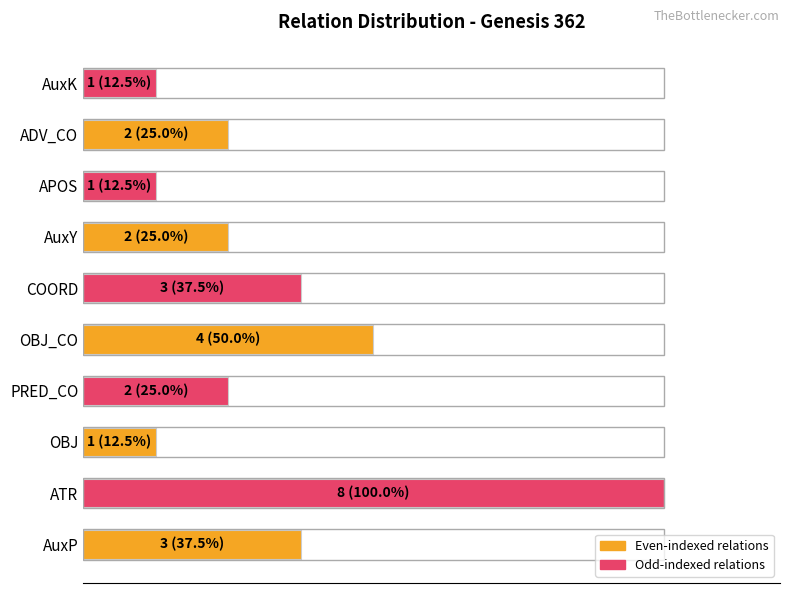

What is the average value?

33.8